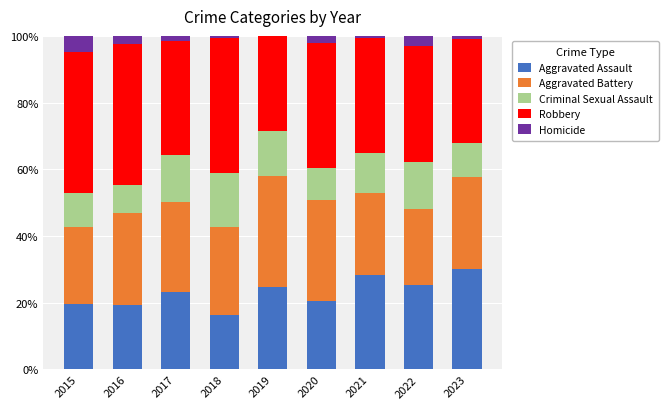

How many series are shown in this chart?

5